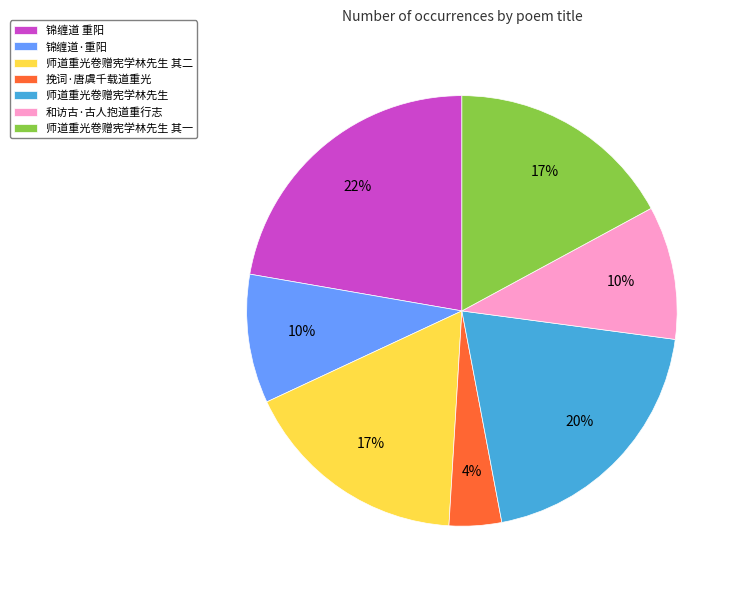

Is the sum of 和访古·古人抱道重行志 and 师道重光卷赠宪学林先生 其二 greater than half?

No